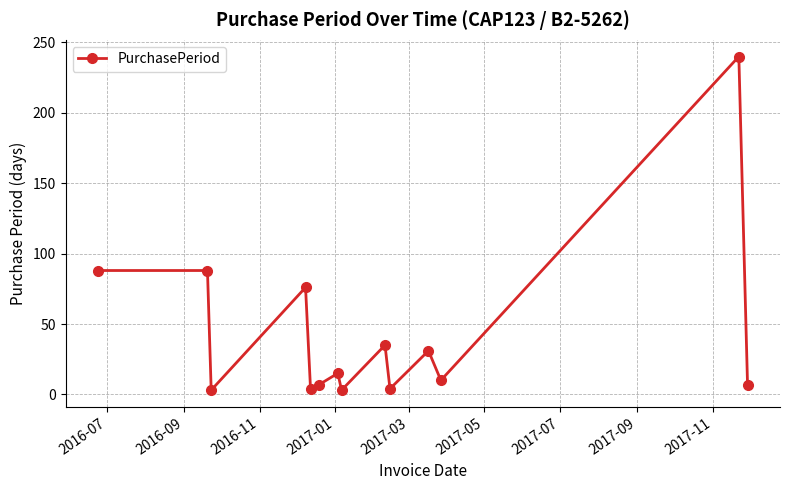

True or false: the data has more than 0 interior local peaks.

True